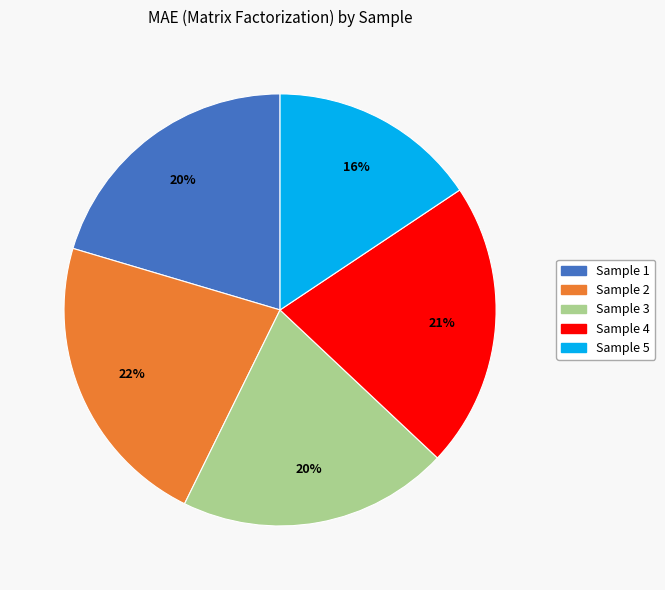

Is there a majority slice in this chart?

No